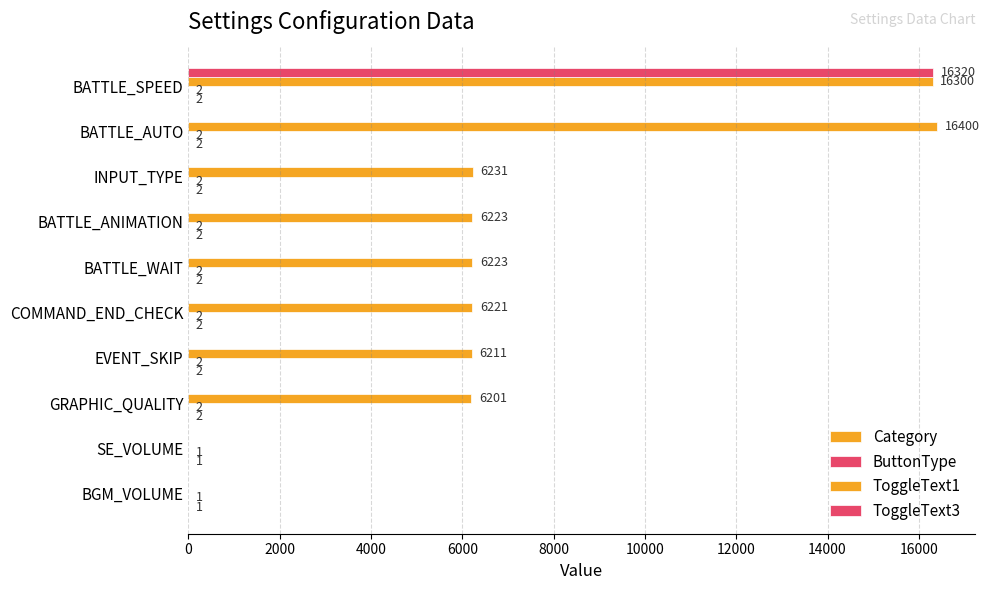

Reading right to left, list all the values displayed in this chart.

Category: 2	2	2	2	2	2	2	2	1	1
ButtonType: 2	2	2	2	2	2	2	2	1	1
ToggleText1: 16300	16400	6231	6223	6223	6221	6211	6201	0	0
ToggleText3: 16320	0	0	0	0	0	0	0	0	0